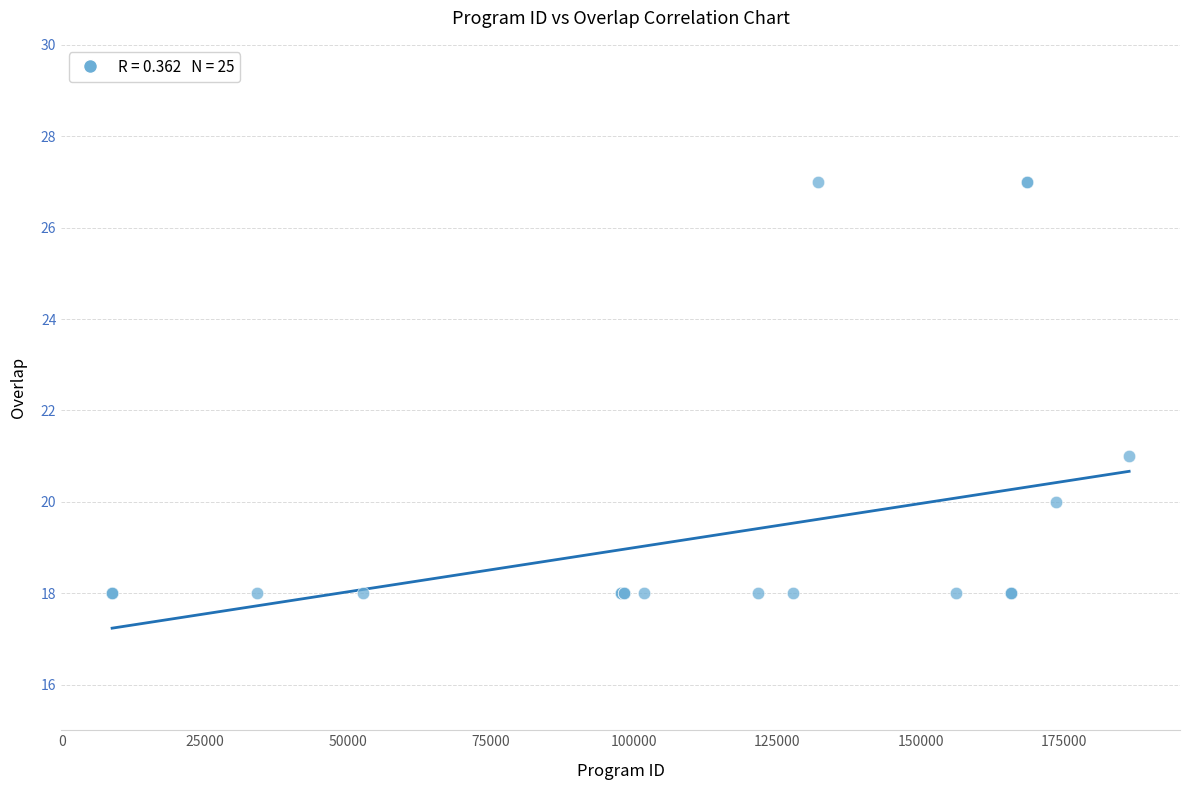

What Y value in the scatter plot is closest to 22?

21